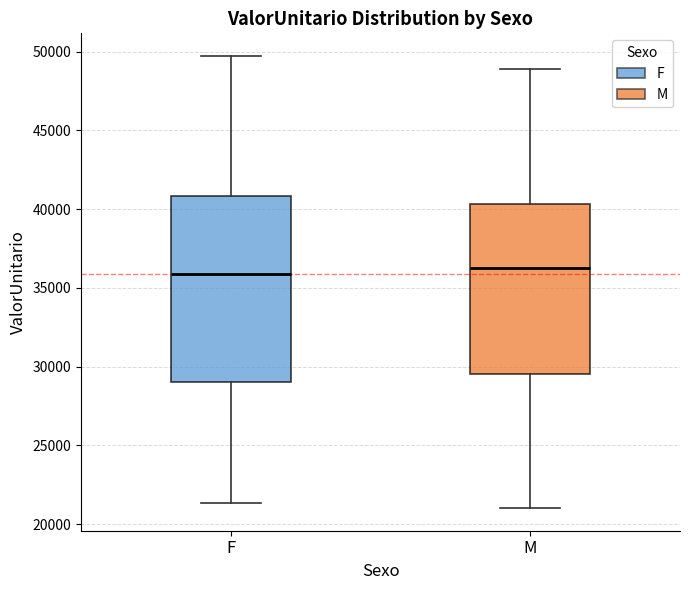

Reading left to right, read every box against the y-axis: the position of its median line, the range the box covers, and the ends of its whiskers. The values are not printed on the chart, so give them approximately, as read against the axis.

F: median 36000, box 29000 to 41000, whiskers 21500 to 49500
M: median 36500, box 29500 to 40500, whiskers 21000 to 49000